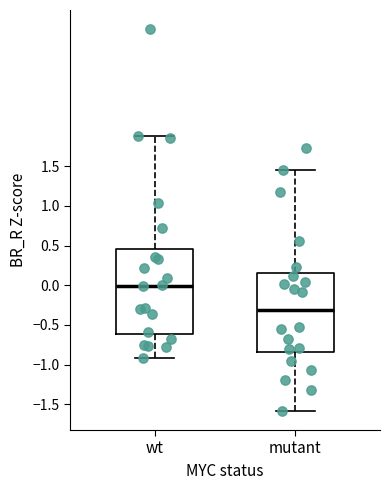

Which box is the tallest, from its lower edge to its upper edge?

wt